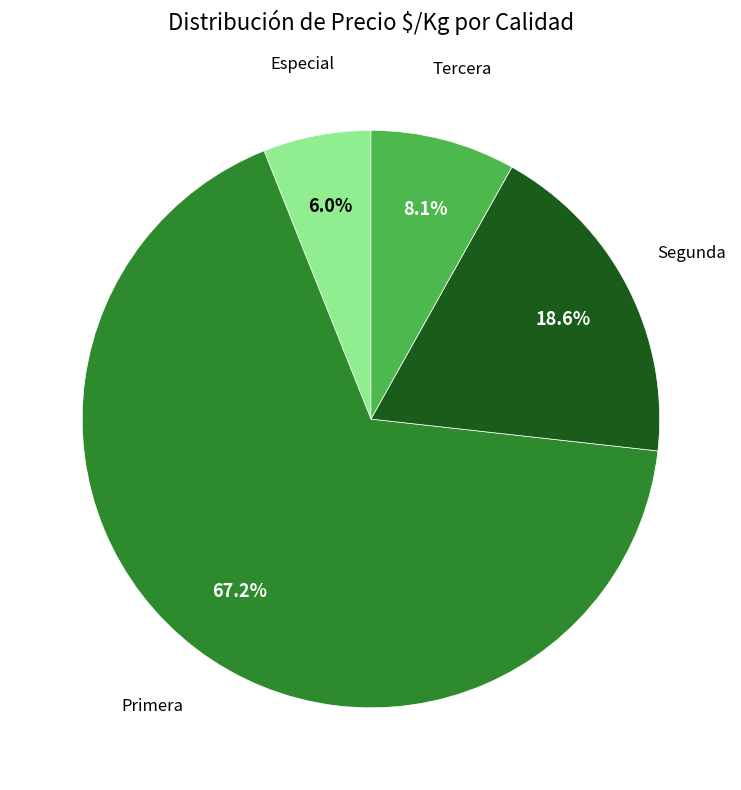

Between Primera and Tercera, which is larger?

Primera